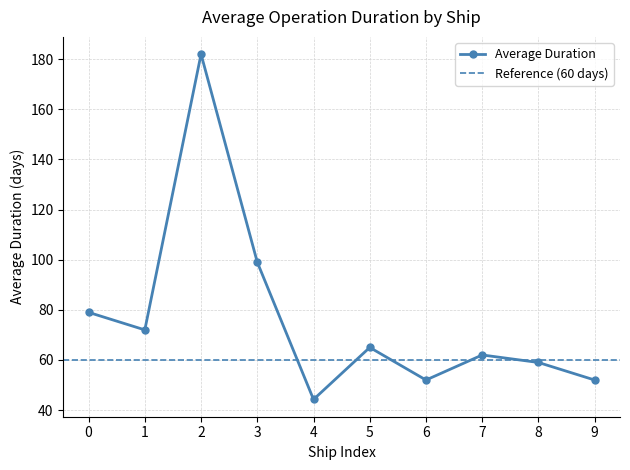

At which category does Average Duration reach its first local peak?

2